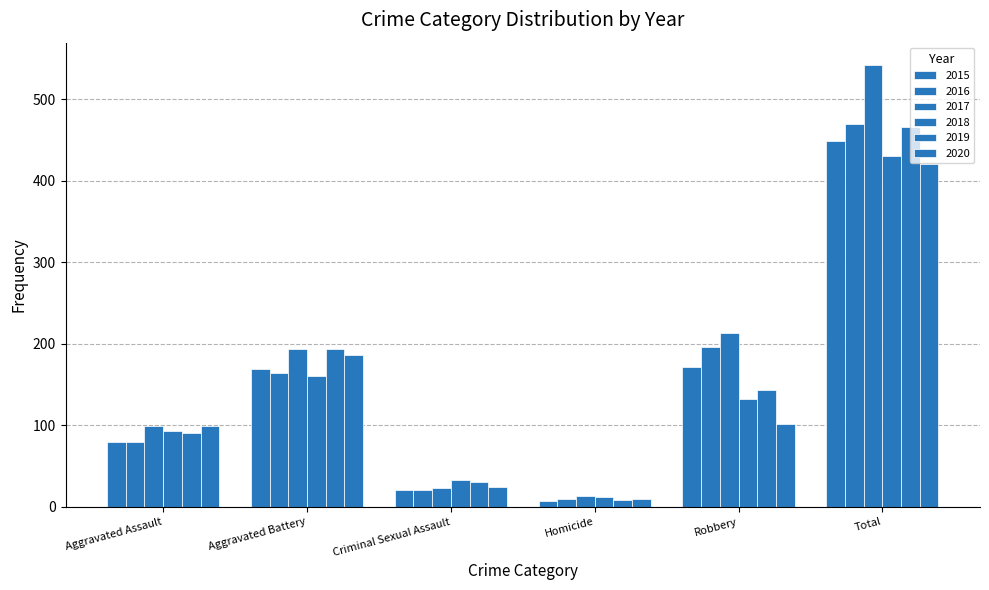

Which series has the widest spread of values?

2017